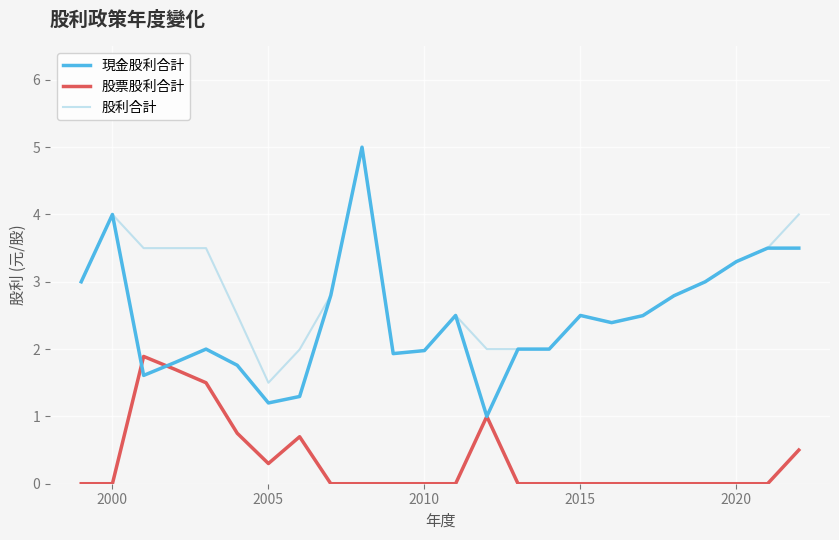

What is the greatest value displayed?

5.0